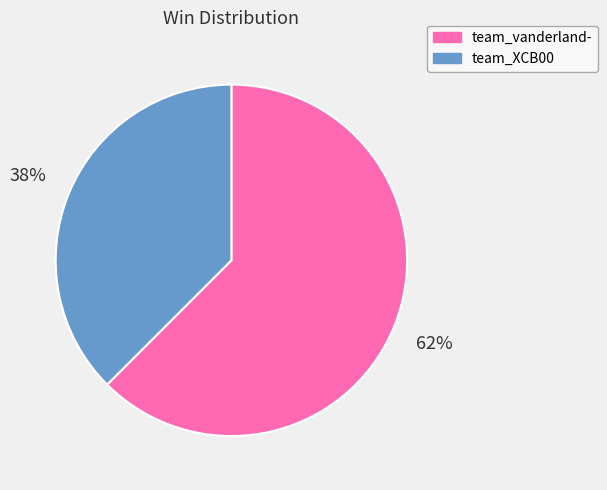

What is the largest slice in the pie chart?

team_vanderland-